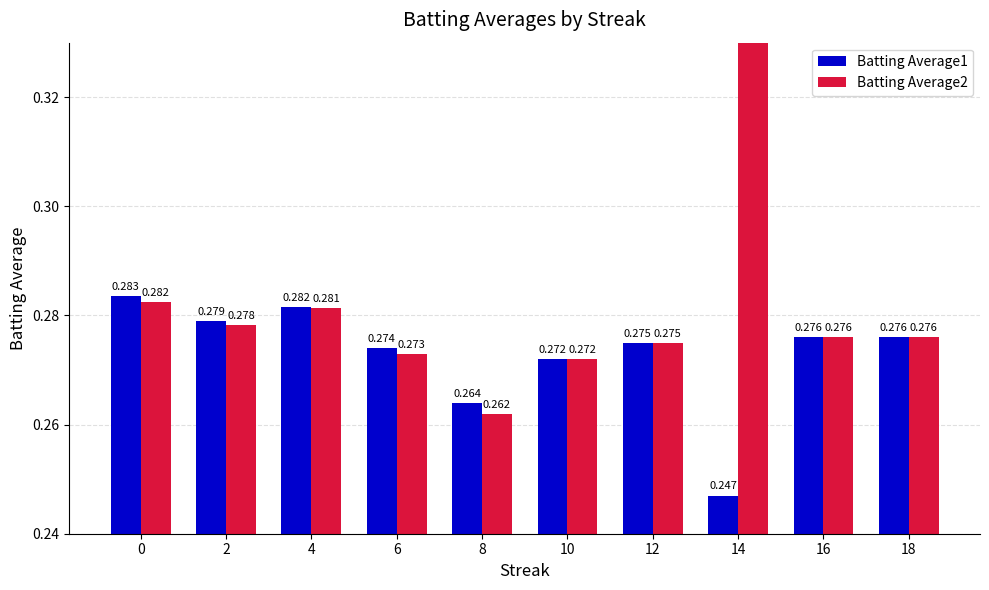

The Batting Average2 series shows 0.3 at 8. True or false?

True